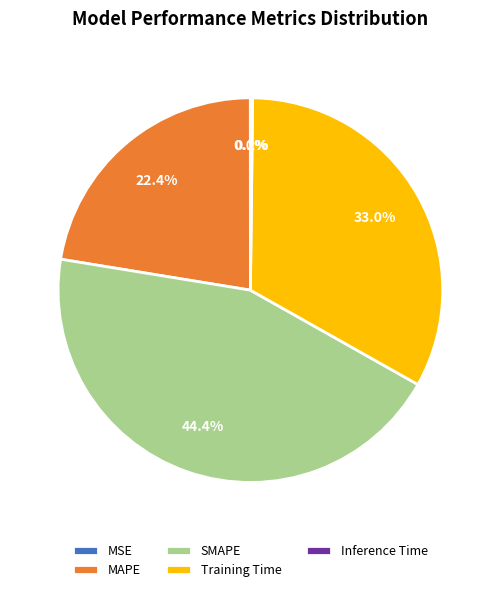

Which slice is the largest?

SMAPE